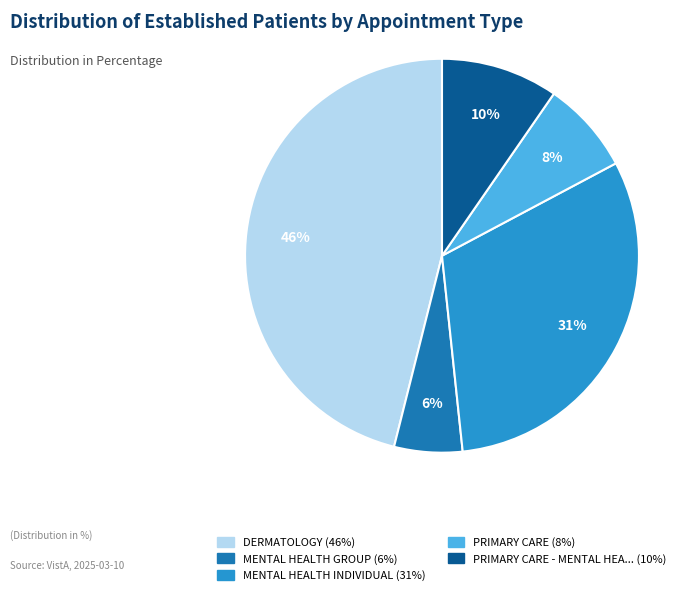

To the nearest percent, what is the average slice percentage?

20%